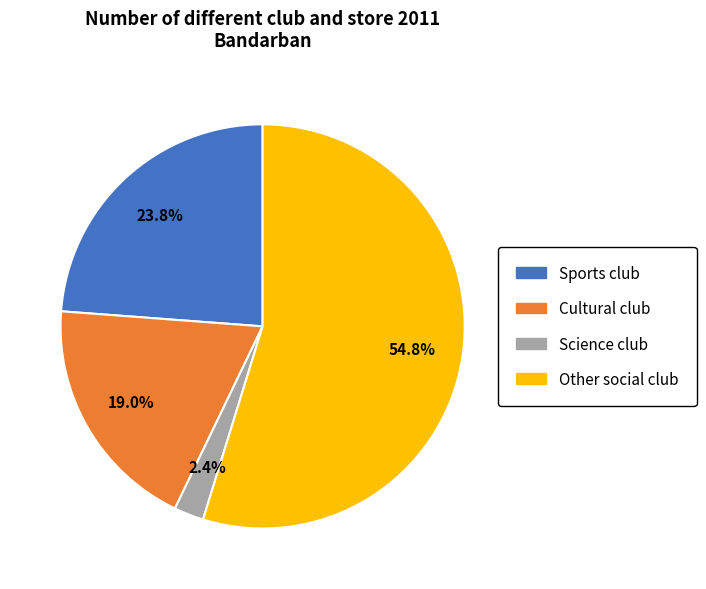

To the nearest percent, what portion does Sports club represent?

24%